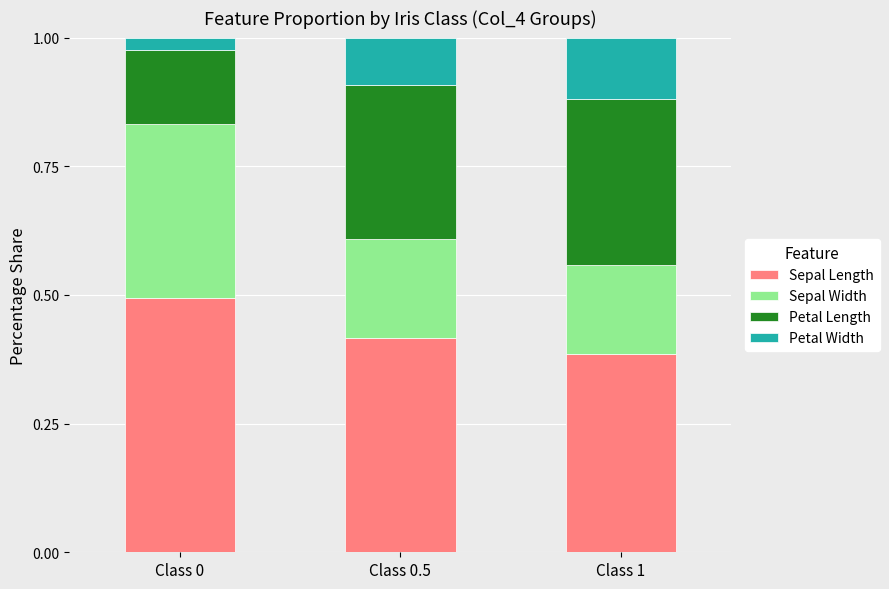

What is the highest value of the Sepal Length series?

0.5